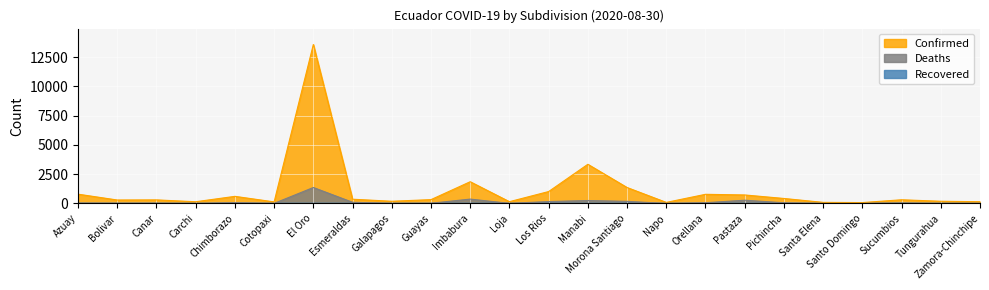

What is the difference between the second highest and second lowest values in the Deaths series?

370